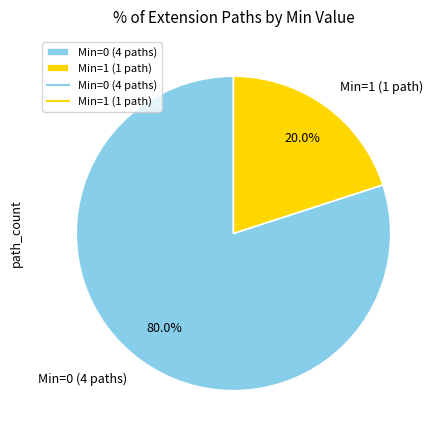

Is there a majority slice in this chart?

Yes